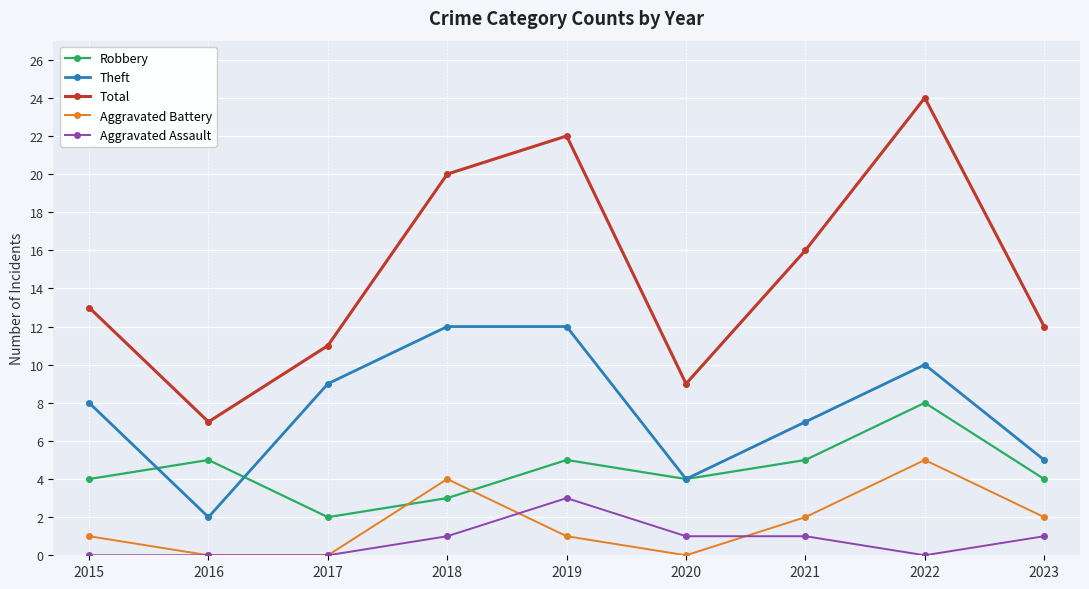

What is the difference between the second highest and second lowest values in the Robbery series?

2